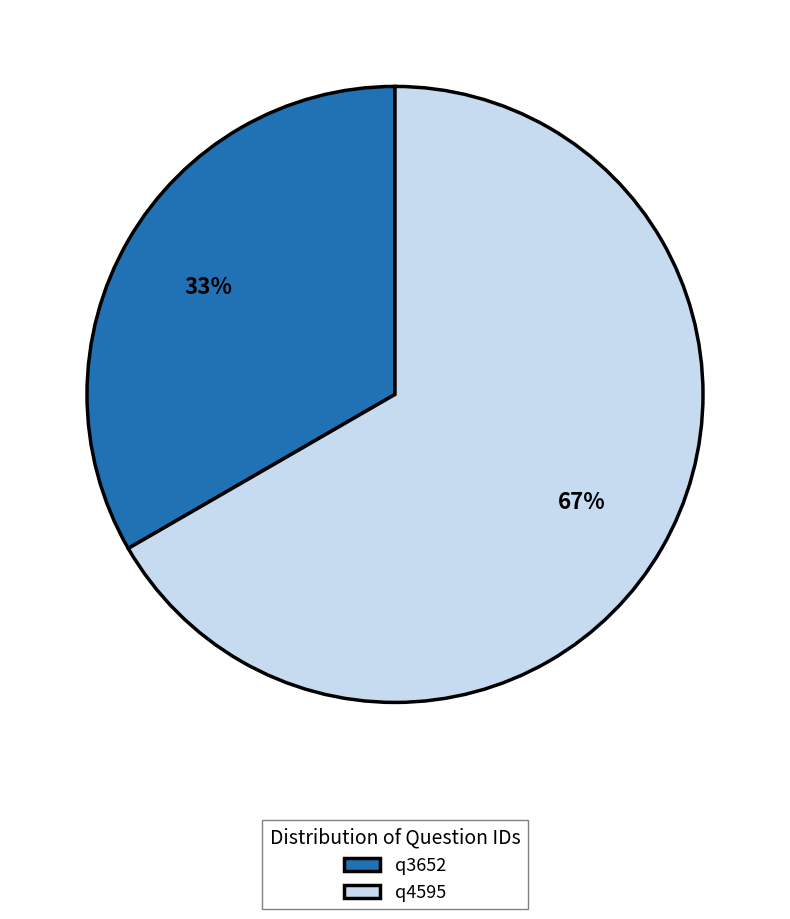

True or false: q4595 accounts for 67% of the total.

True